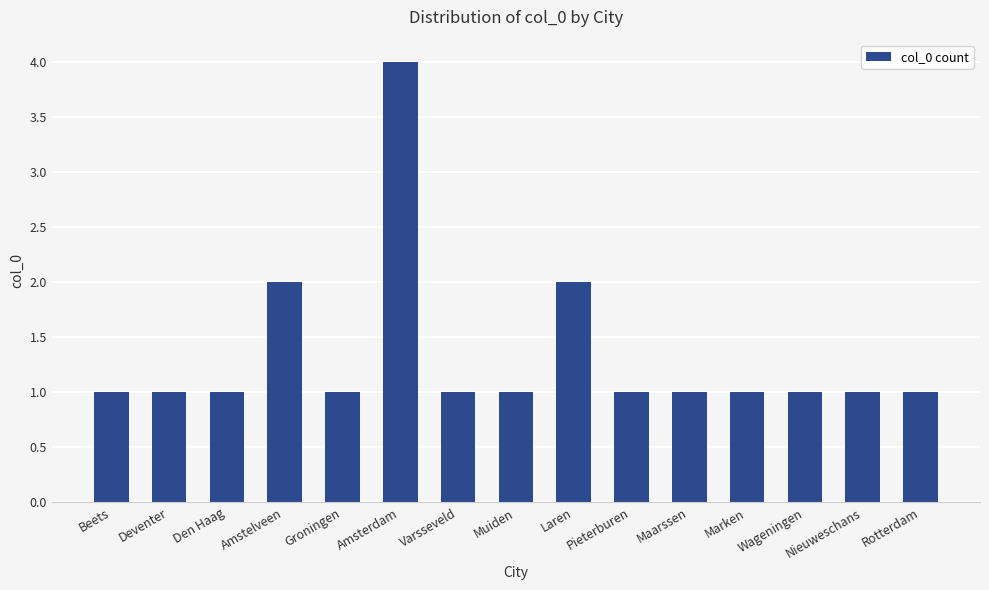

Count the values in the range 1 to 2.

14